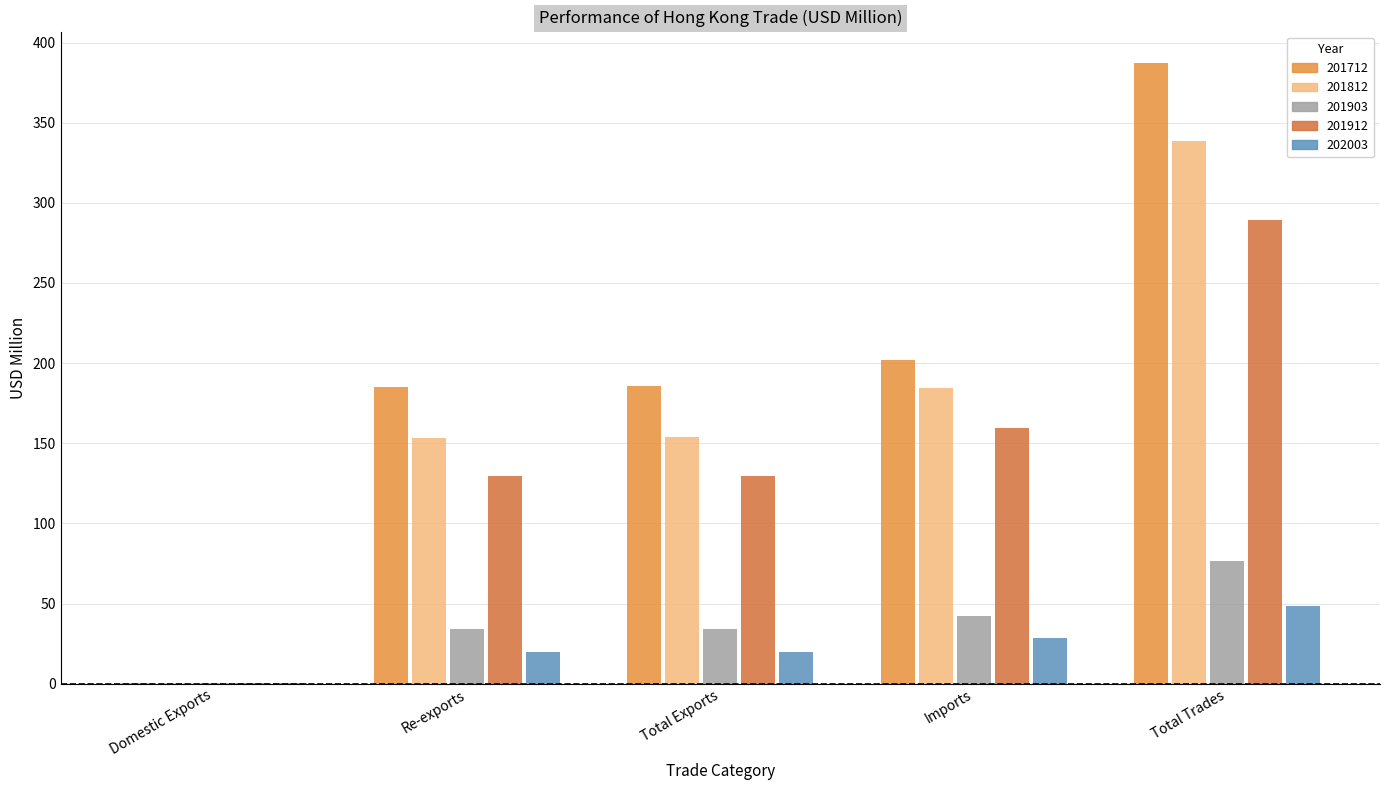

What is the sum of all 202003 values?

116.5